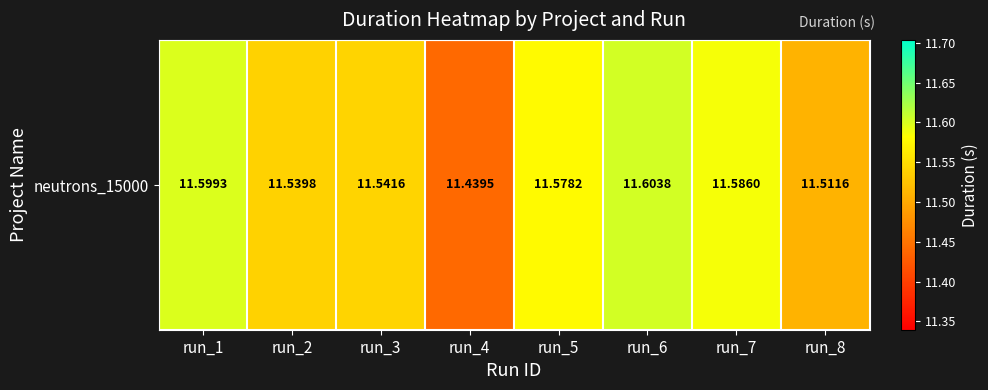

What is the difference between the maximum and second lowest values?

0.1